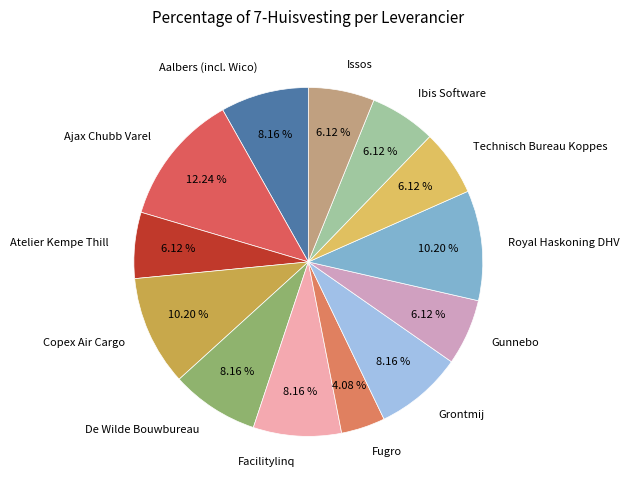

Approximately how many times larger is the value at Grontmij compared to Ibis Software?

1.3